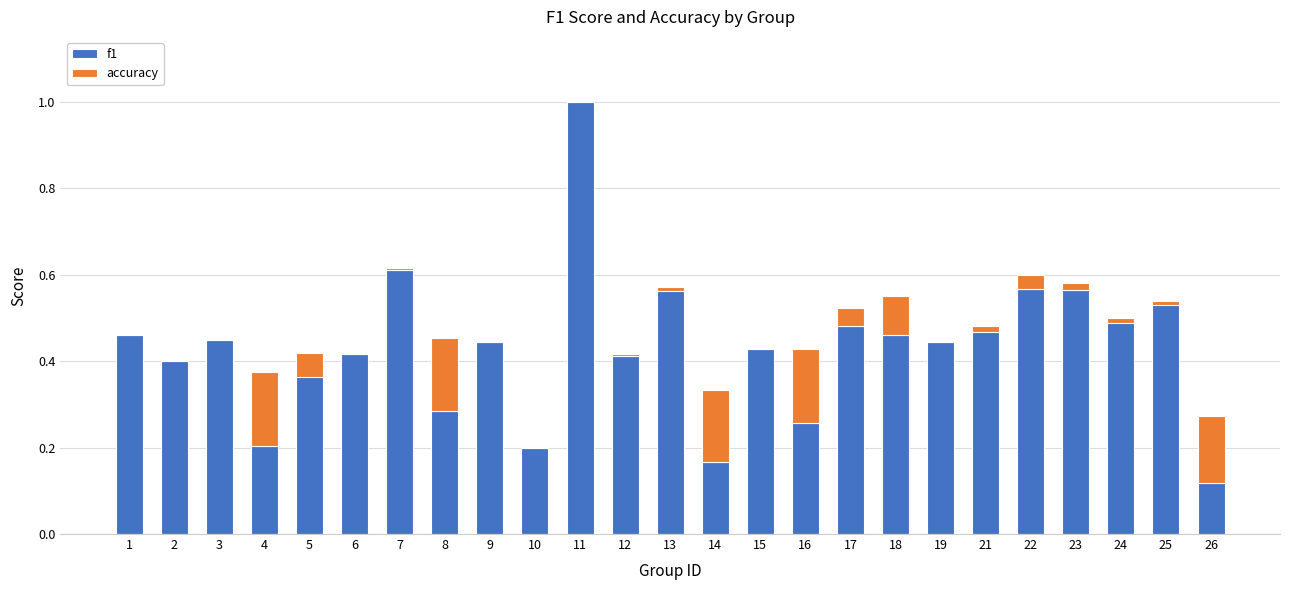

Which series changed the most between 11 and 13?

f1